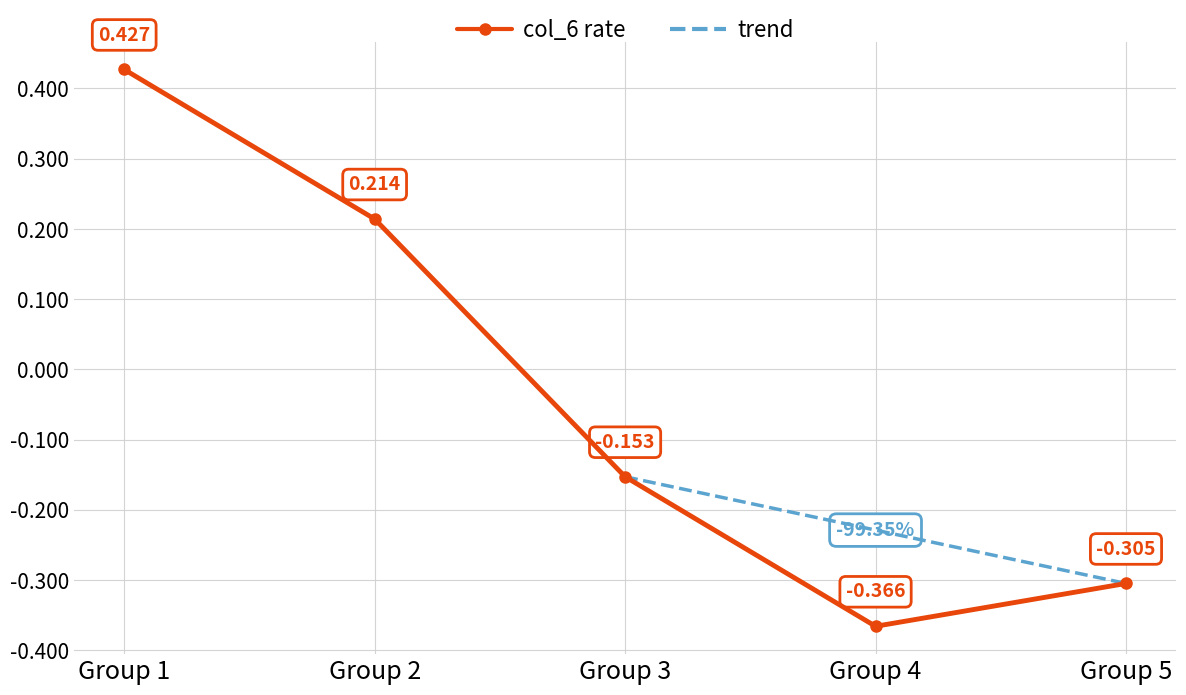

True or false: col_6 rate has more than 1 interior local peaks.

False